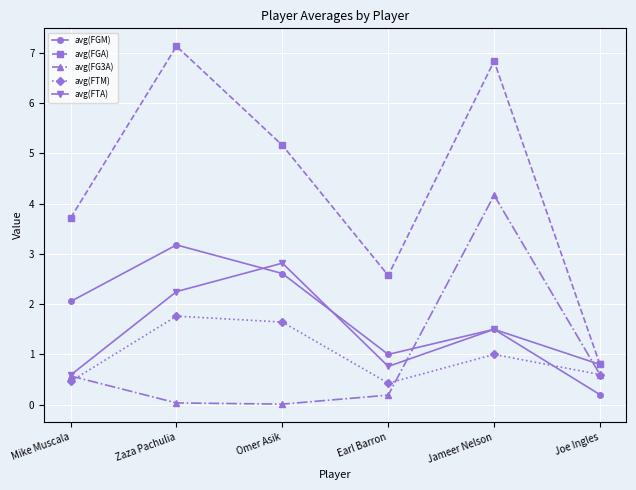

What is the label of the 5th point from the left?

Jameer Nelson